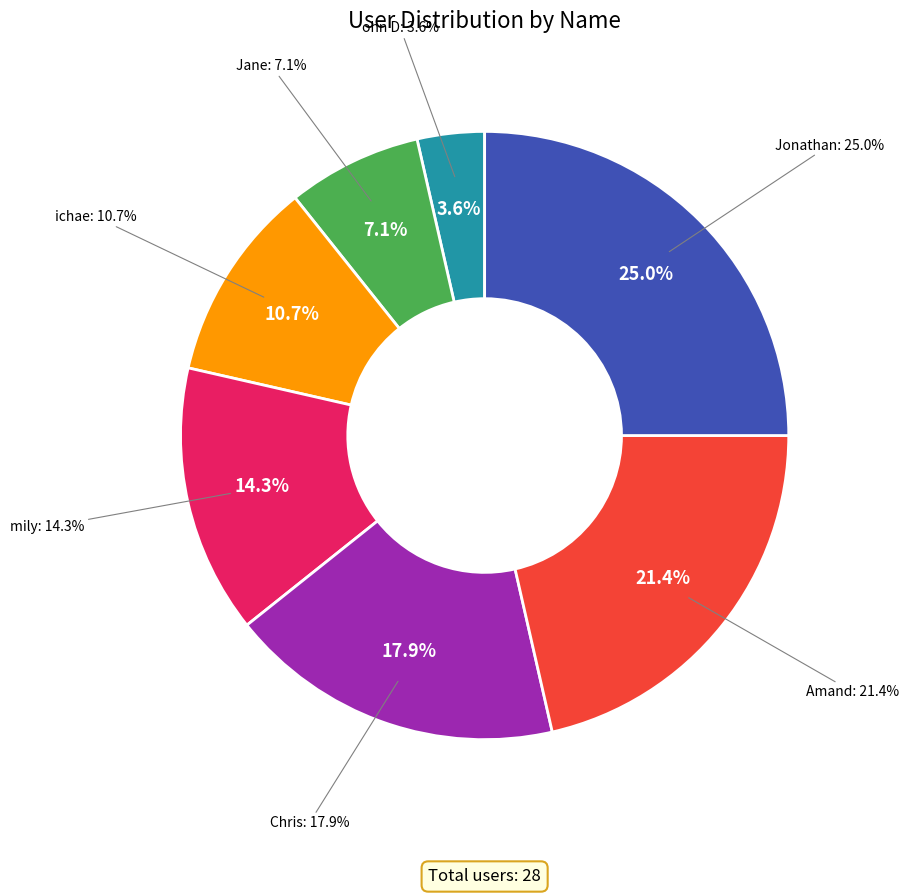

To the nearest percent, what portion does Jane represent?

7%